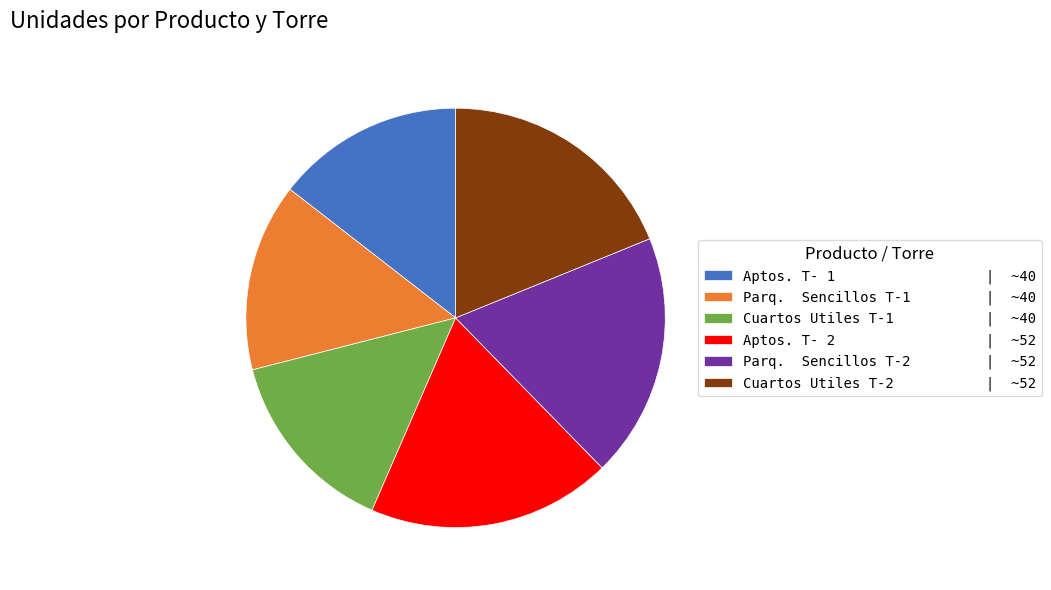

Is it true that Cuartos Utiles T-1 | ~40 is 14% of the pie?

True